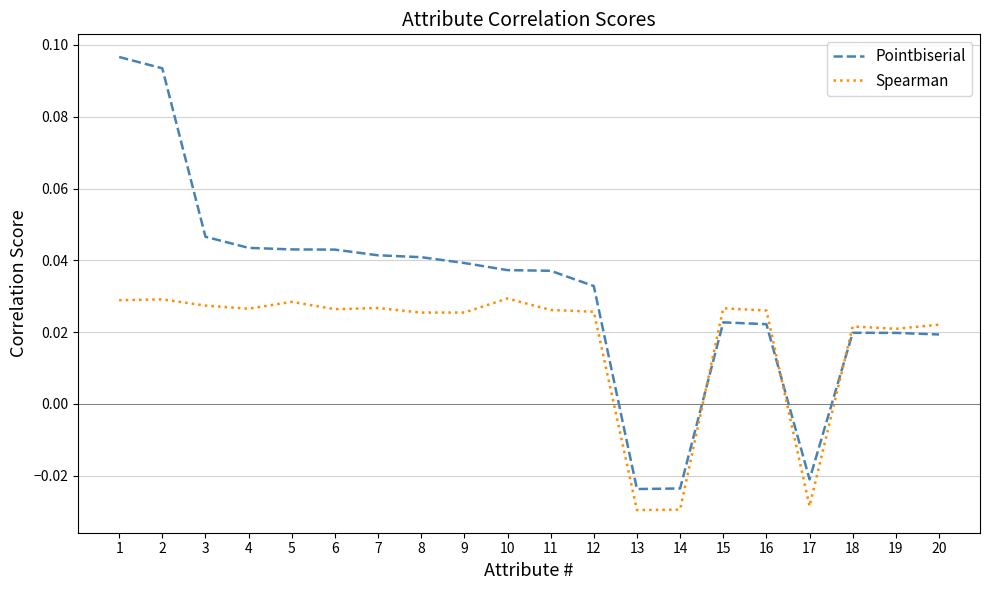

Rank the series by their maximum value, from highest to lowest.

Pointbiserial, Spearman